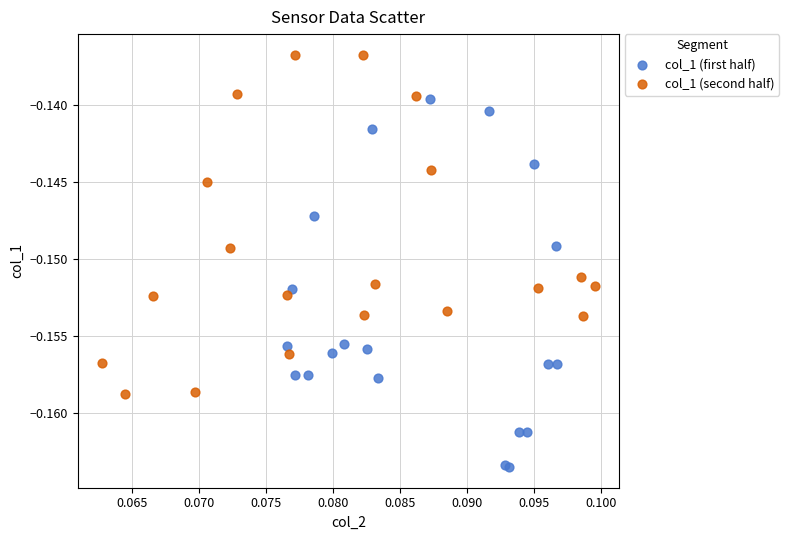

Which series reaches the minimum Y coordinate?

col_1 (first half)